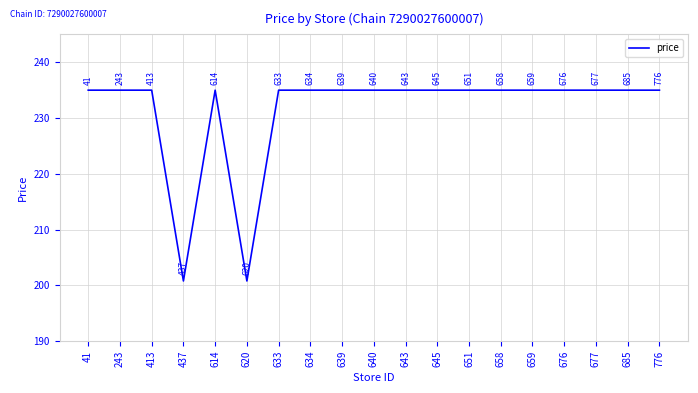

What is the ratio of the value at 651 to the value at 776?

1.0